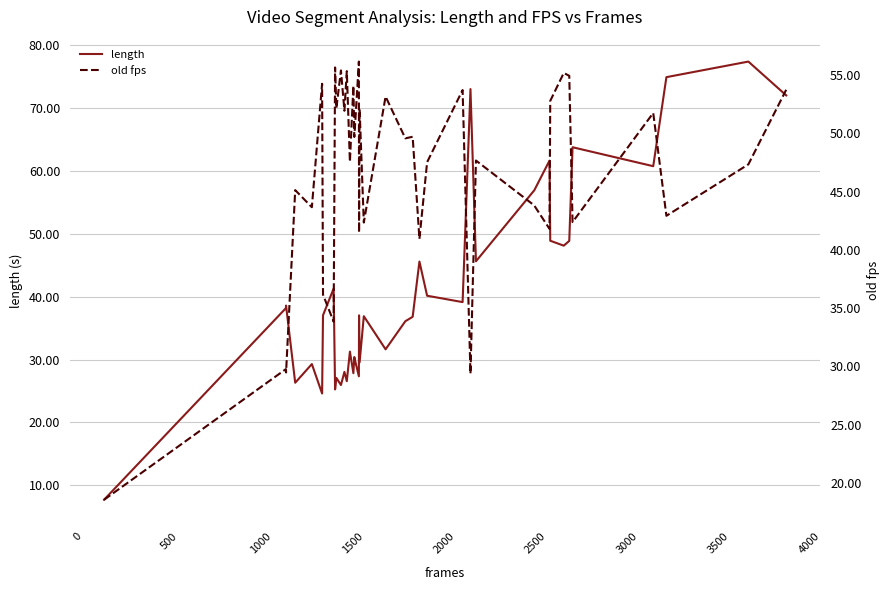

What is the minimum value for length?

7.7